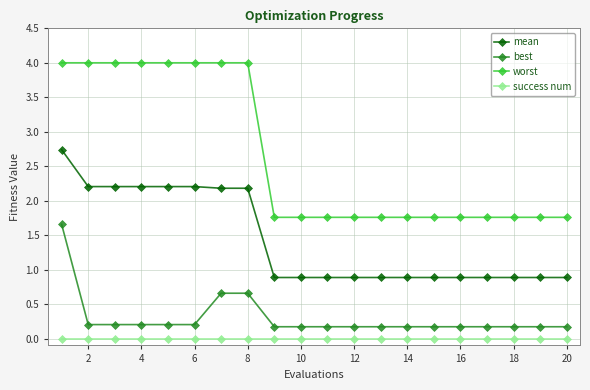

True or false: worst and mean intersect in this chart.

False